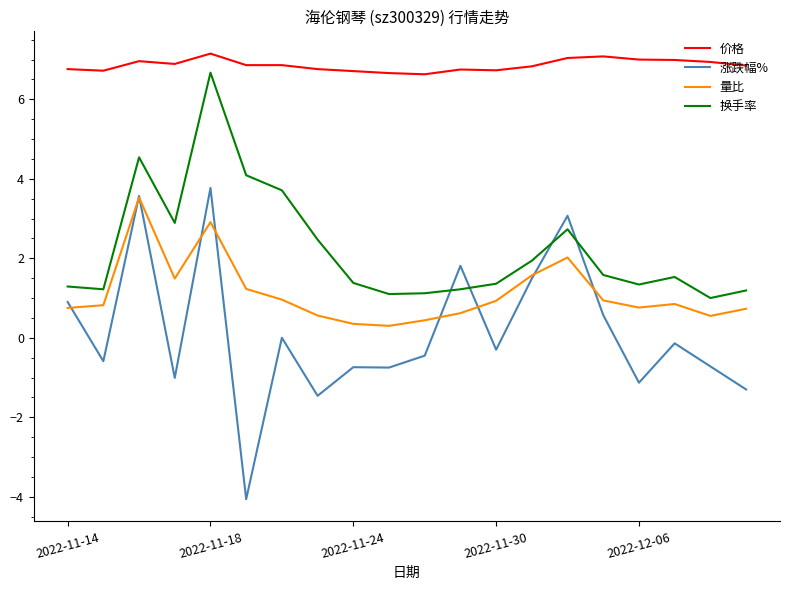

True or false: 涨跌幅% and 价格 cross at least once.

False